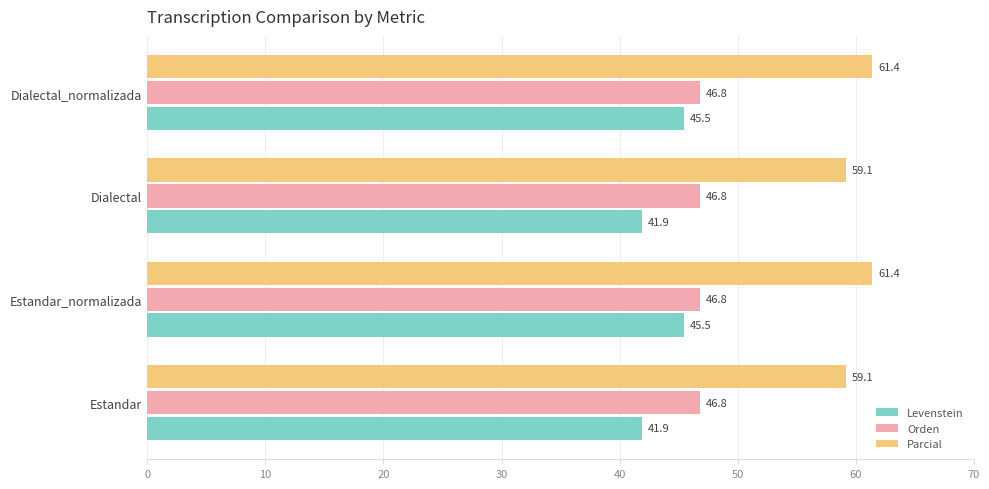

What is the spread (max minus min) of values at Estandar_normalizada?

15.9